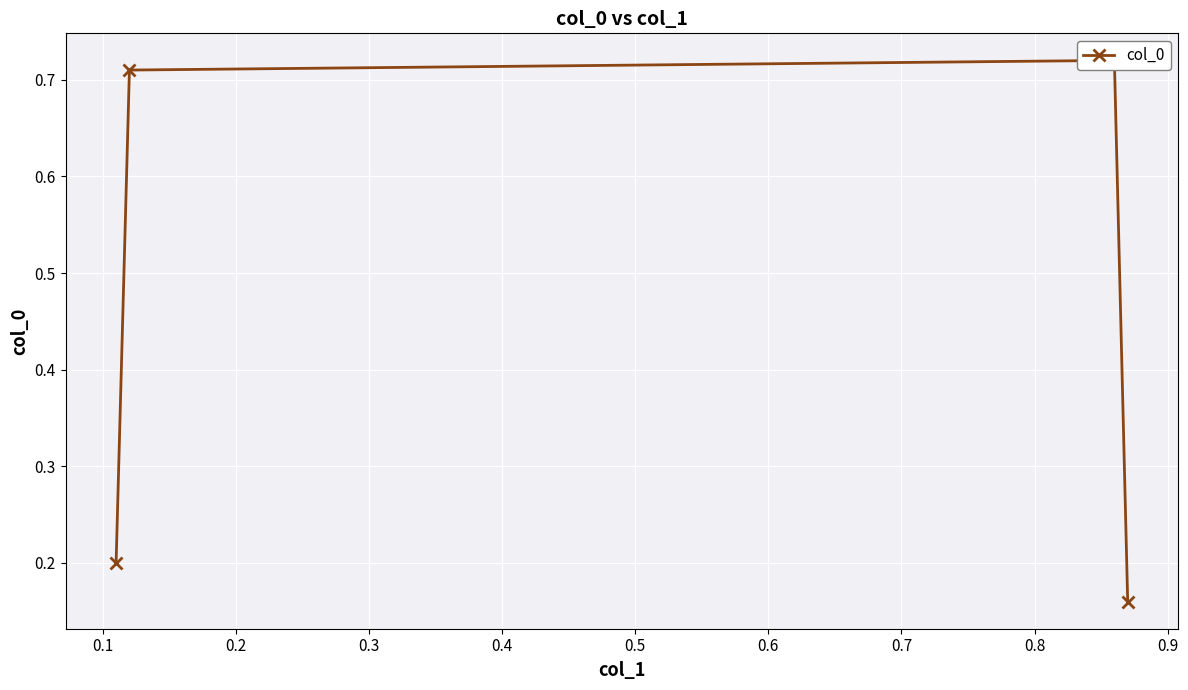

The chart shows a value of 0.1 at 0.0. True or false?

False